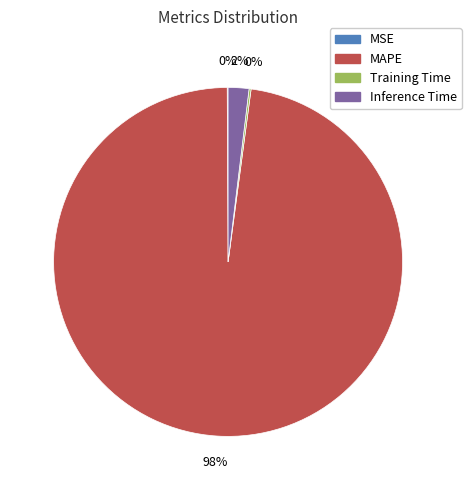

To the nearest percent, what is the average slice percentage?

25%